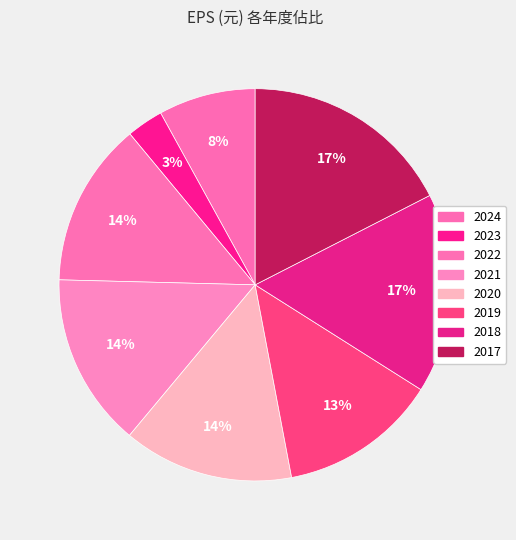

To the nearest percent, what is the difference between the largest and smallest slice percentages?

14%